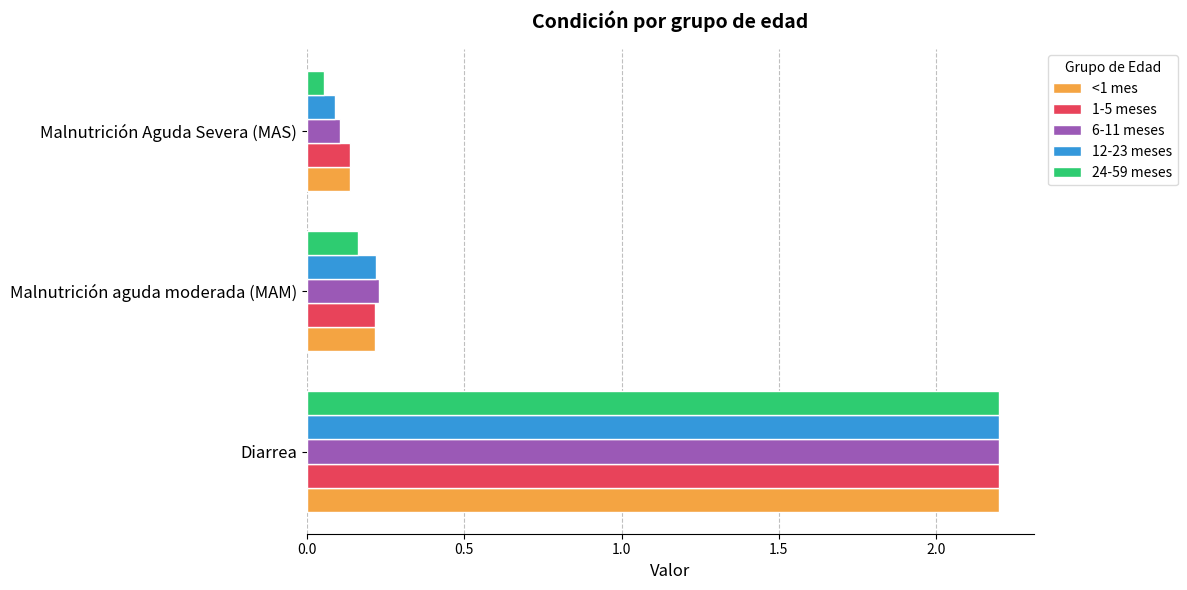

Which series has the widest spread of values?

24-59 meses